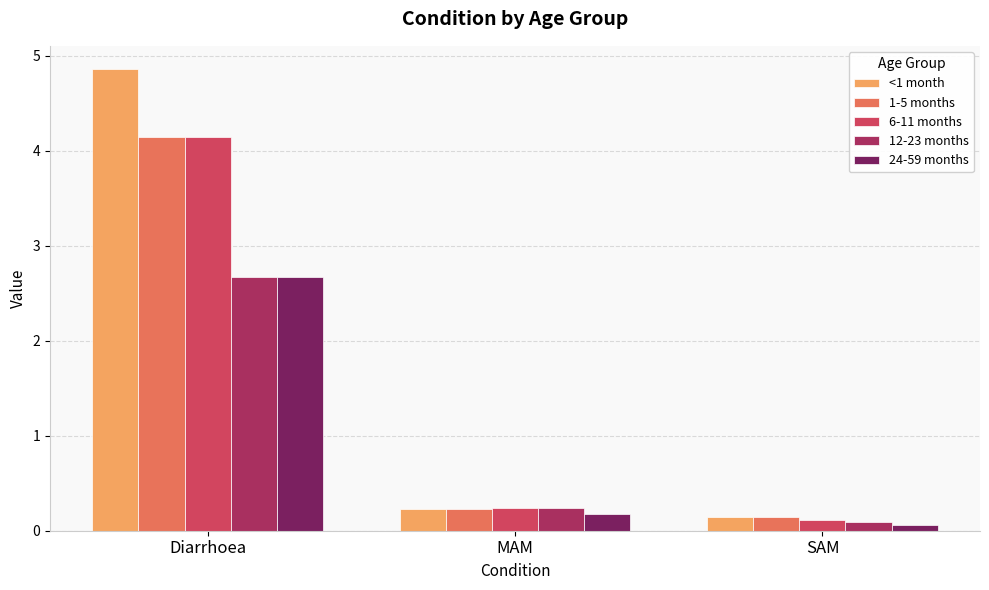

Count the number of data series in this chart.

5